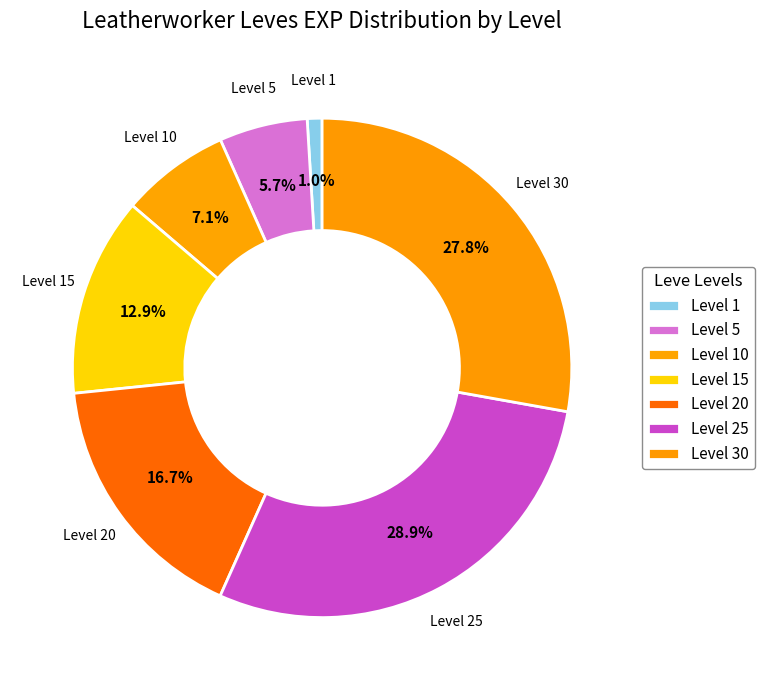

What is the ratio of the value at Level 30 to the value at Level 10?

3.9